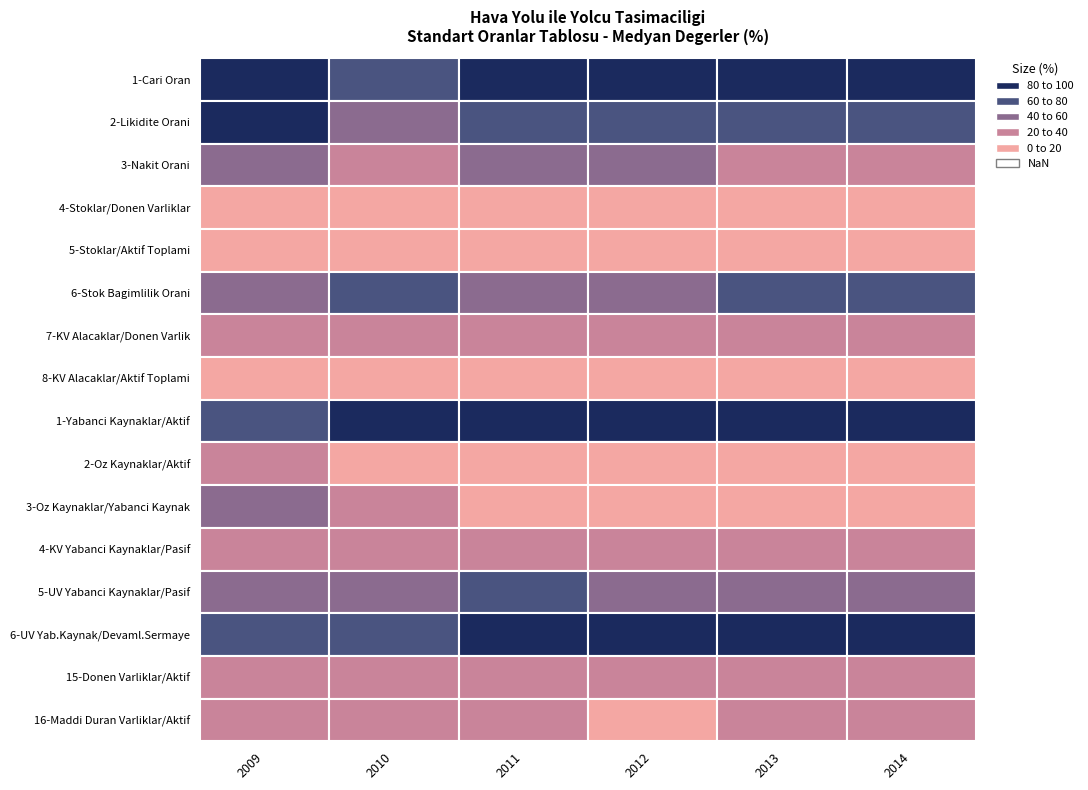

What is the total value across all series at 2014?

651.2